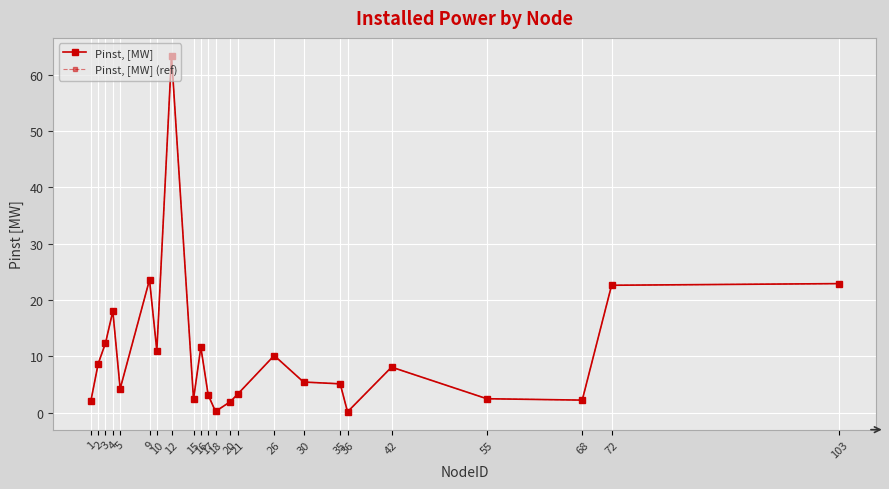

Does the chart have visible grid lines?

Yes